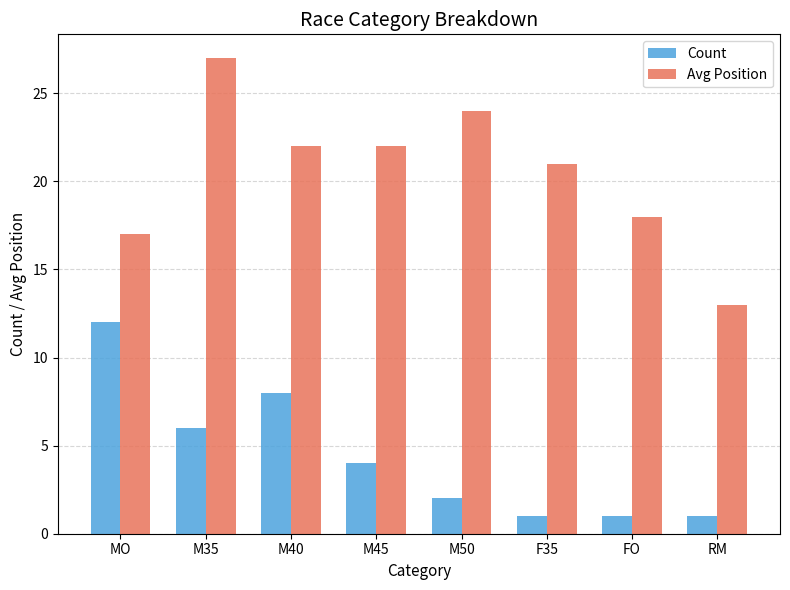

What is the maximum value for Count?

12